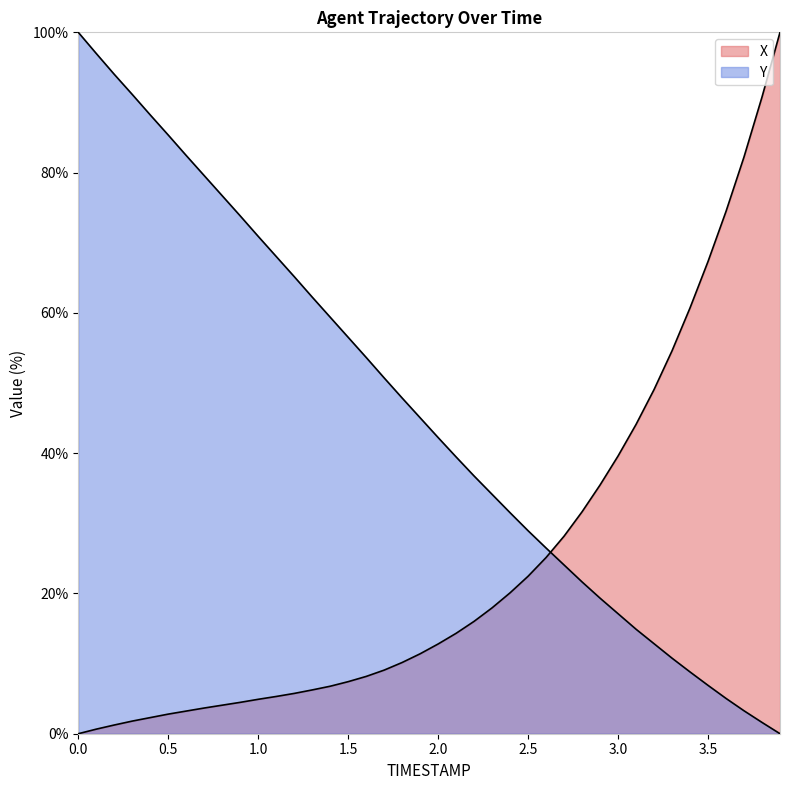

Is it true that Y equals 12.8 at 3.2?

True